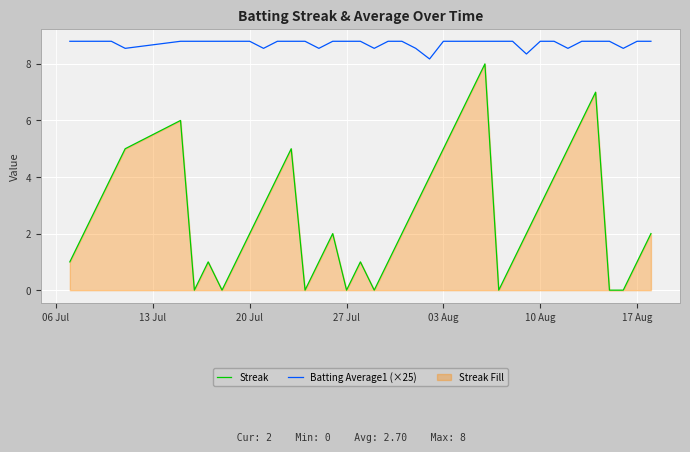

Which series has the largest total across all categories?

Batting Average1 (×25)